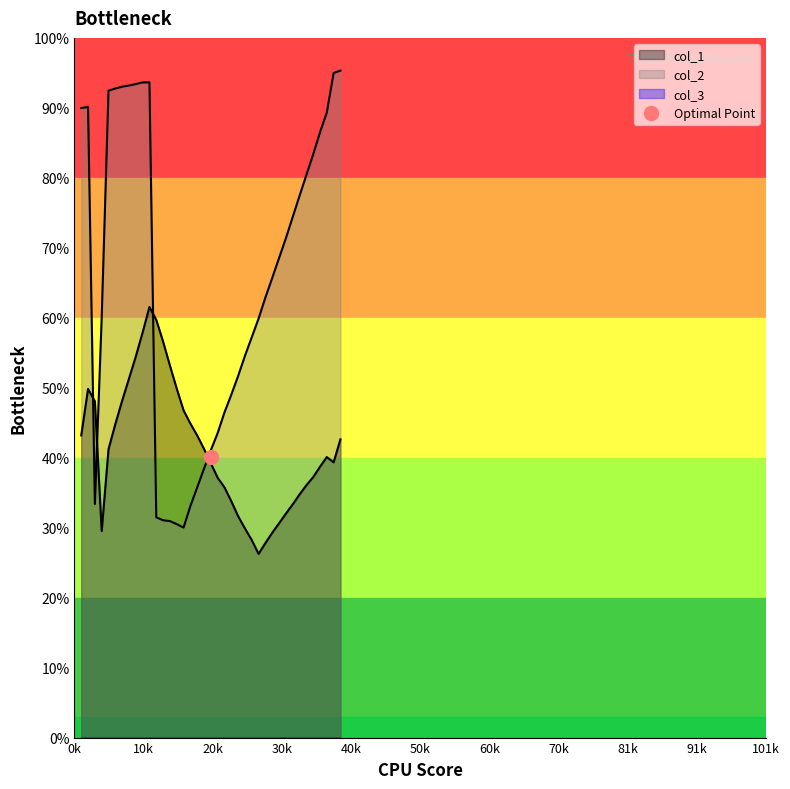

At which category does col_2 reach its first local valley?

3